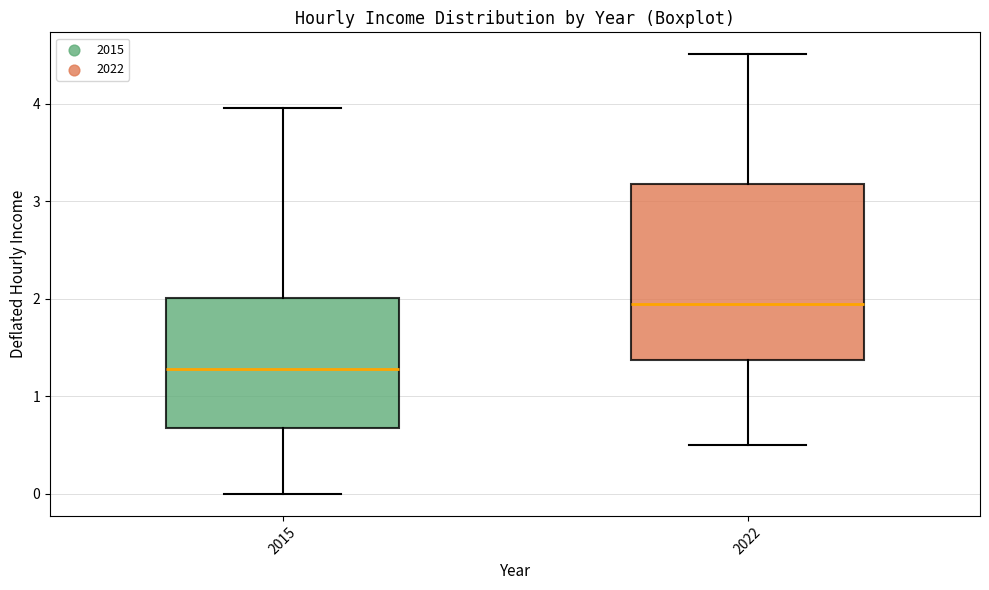

Comparing the boxes themselves (not the whiskers), which one is the tallest?

2022